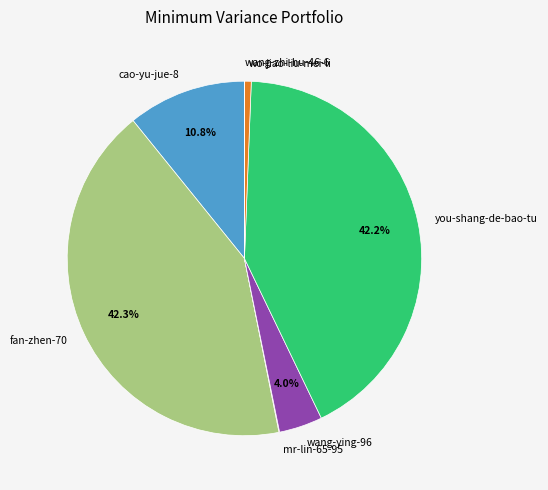

Do you-shang-de-bao-tu and fan-zhen-70 together represent more than half of the pie?

Yes